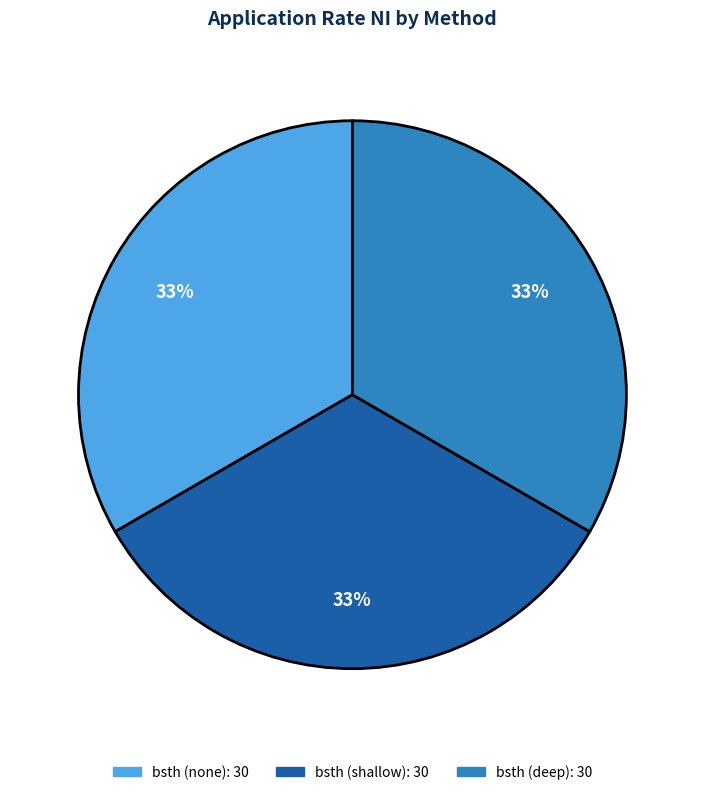

Is there any slice that represents more than half of the pie?

No